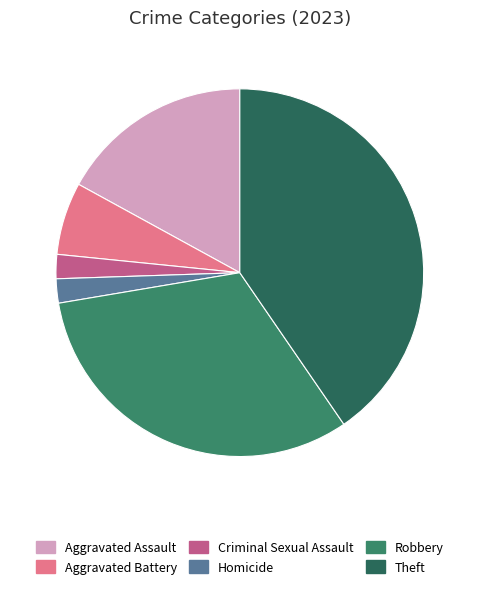

To the nearest percent, what is the average slice percentage?

17%